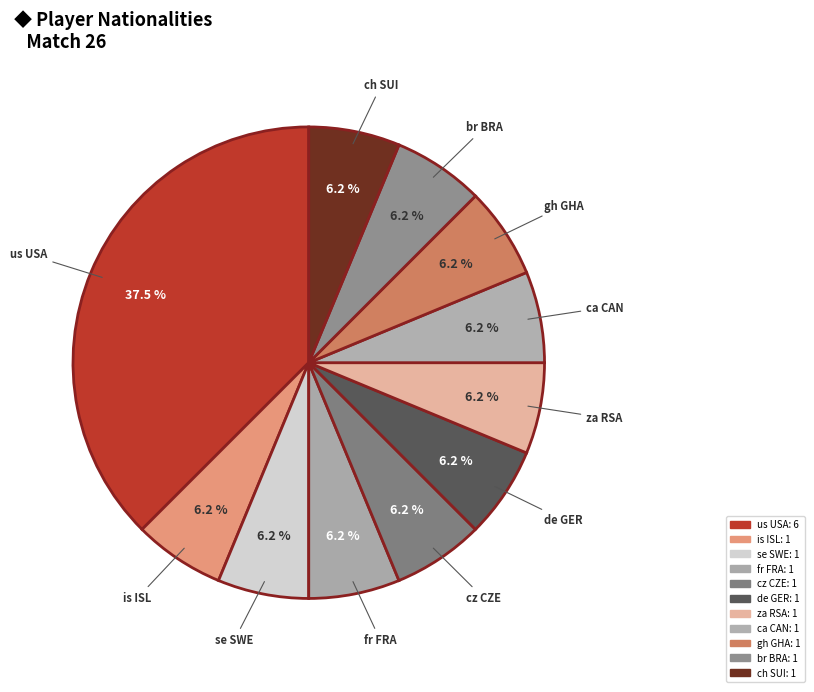

What is the total percentage of ca CAN and de GER?

12.5%